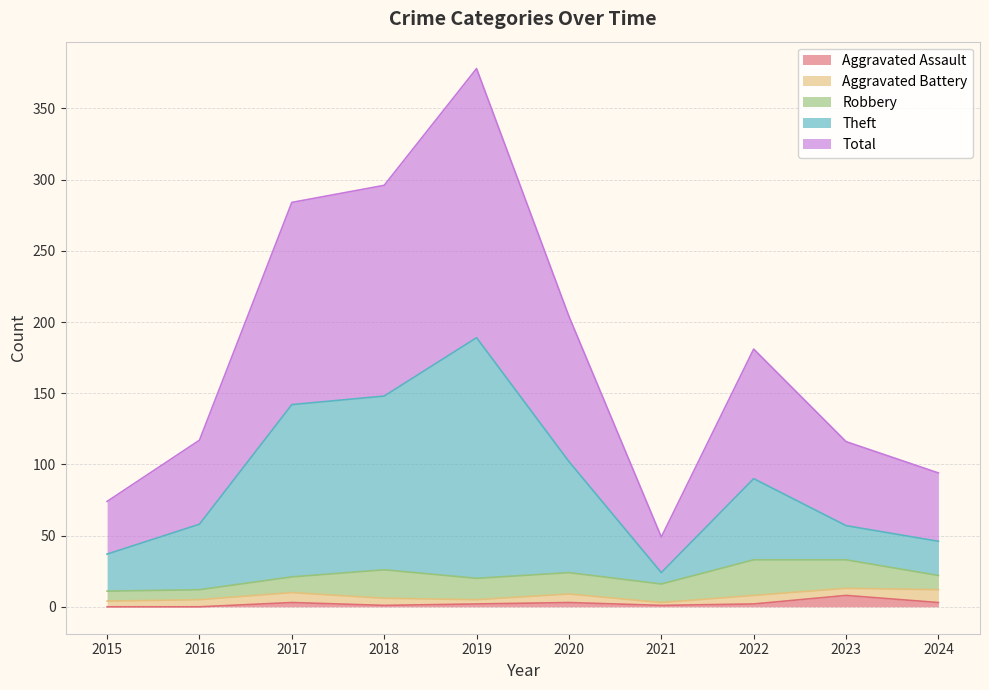

The value of Aggravated Assault at 2024 is 2. True or false?

False